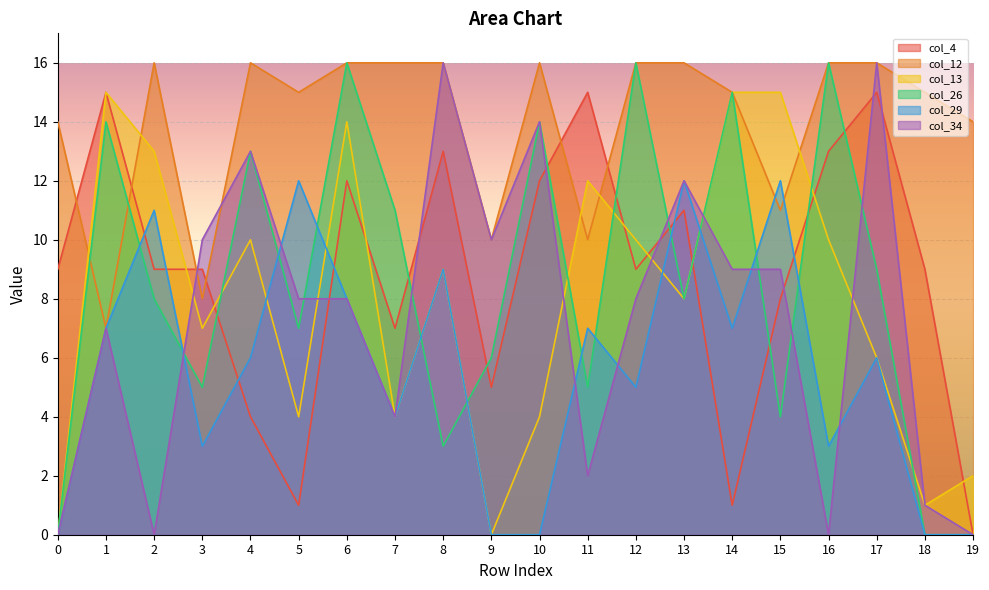

True or false: col_34 has a value of 13 at 4.

True